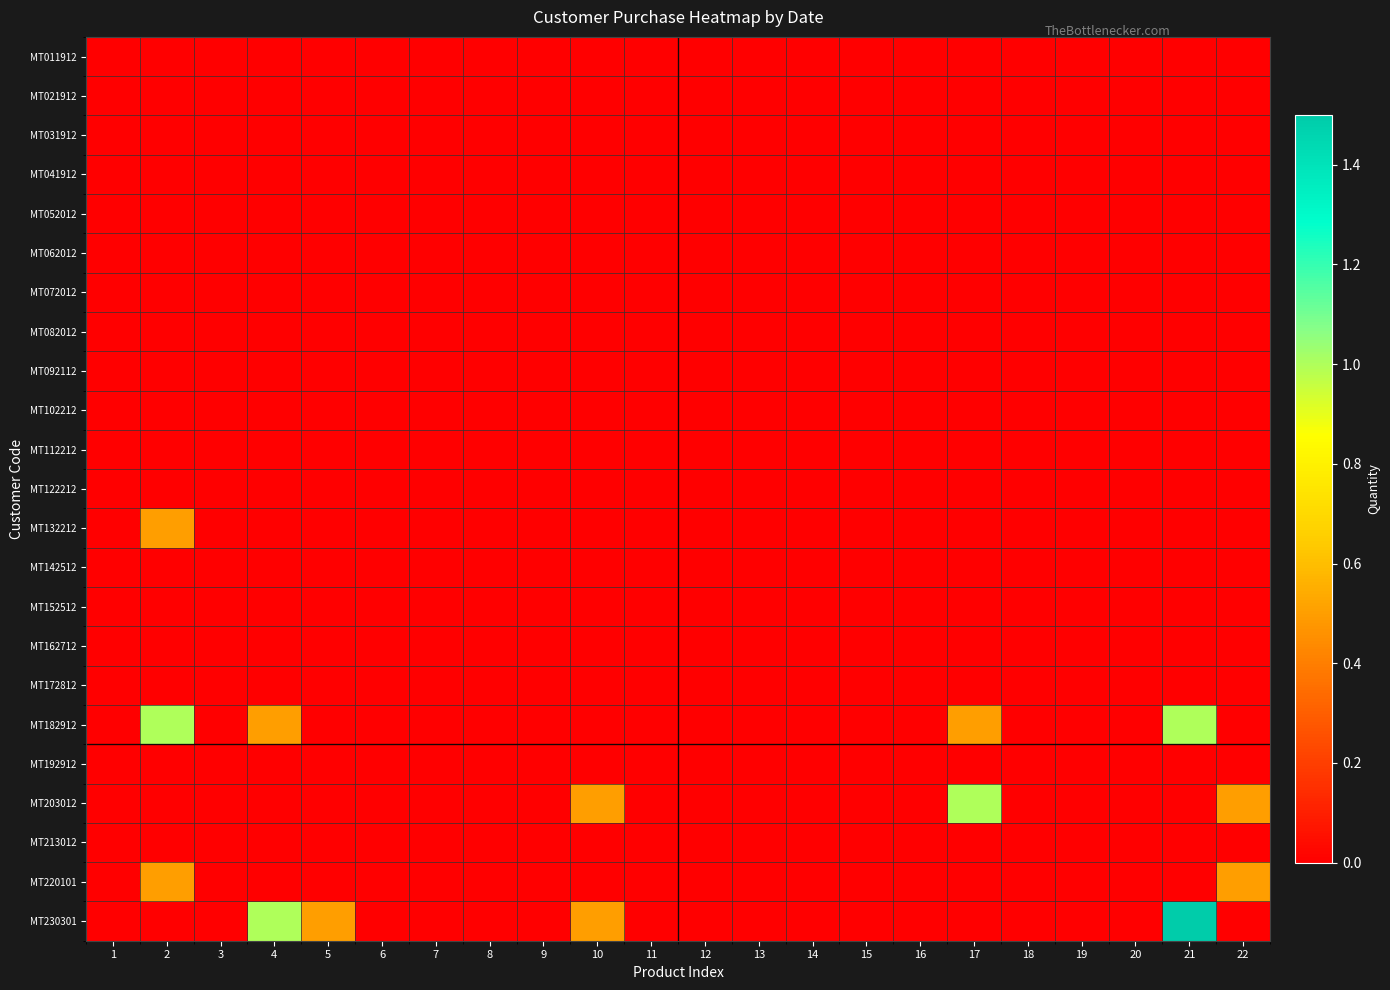

Reading left to right, what are all the values shown in this chart?

MT011912: 1=0.0	2=0.0	3=0.0	4=0.0	5=0.0	6=0.0	7=0.0	8=0.0	9=0.0	10=0.0	11=0.0	12=0.0	13=0.0	14=0.0	15=0.0	16=0.0	17=0.0	18=0.0	19=0.0	20=0.0	21=0.0	22=0.0
MT021912: 1=0.0	2=0.0	3=0.0	4=0.0	5=0.0	6=0.0	7=0.0	8=0.0	9=0.0	10=0.0	11=0.0	12=0.0	13=0.0	14=0.0	15=0.0	16=0.0	17=0.0	18=0.0	19=0.0	20=0.0	21=0.0	22=0.0
MT031912: 1=0.0	2=0.0	3=0.0	4=0.0	5=0.0	6=0.0	7=0.0	8=0.0	9=0.0	10=0.0	11=0.0	12=0.0	13=0.0	14=0.0	15=0.0	16=0.0	17=0.0	18=0.0	19=0.0	20=0.0	21=0.0	22=0.0
MT041912: 1=0.0	2=0.0	3=0.0	4=0.0	5=0.0	6=0.0	7=0.0	8=0.0	9=0.0	10=0.0	11=0.0	12=0.0	13=0.0	14=0.0	15=0.0	16=0.0	17=0.0	18=0.0	19=0.0	20=0.0	21=0.0	22=0.0
MT052012: 1=0.0	2=0.0	3=0.0	4=0.0	5=0.0	6=0.0	7=0.0	8=0.0	9=0.0	10=0.0	11=0.0	12=0.0	13=0.0	14=0.0	15=0.0	16=0.0	17=0.0	18=0.0	19=0.0	20=0.0	21=0.0	22=0.0
MT062012: 1=0.0	2=0.0	3=0.0	4=0.0	5=0.0	6=0.0	7=0.0	8=0.0	9=0.0	10=0.0	11=0.0	12=0.0	13=0.0	14=0.0	15=0.0	16=0.0	17=0.0	18=0.0	19=0.0	20=0.0	21=0.0	22=0.0
MT072012: 1=0.0	2=0.0	3=0.0	4=0.0	5=0.0	6=0.0	7=0.0	8=0.0	9=0.0	10=0.0	11=0.0	12=0.0	13=0.0	14=0.0	15=0.0	16=0.0	17=0.0	18=0.0	19=0.0	20=0.0	21=0.0	22=0.0
MT082012: 1=0.0	2=0.0	3=0.0	4=0.0	5=0.0	6=0.0	7=0.0	8=0.0	9=0.0	10=0.0	11=0.0	12=0.0	13=0.0	14=0.0	15=0.0	16=0.0	17=0.0	18=0.0	19=0.0	20=0.0	21=0.0	22=0.0
MT092112: 1=0.0	2=0.0	3=0.0	4=0.0	5=0.0	6=0.0	7=0.0	8=0.0	9=0.0	10=0.0	11=0.0	12=0.0	13=0.0	14=0.0	15=0.0	16=0.0	17=0.0	18=0.0	19=0.0	20=0.0	21=0.0	22=0.0
MT102212: 1=0.0	2=0.0	3=0.0	4=0.0	5=0.0	6=0.0	7=0.0	8=0.0	9=0.0	10=0.0	11=0.0	12=0.0	13=0.0	14=0.0	15=0.0	16=0.0	17=0.0	18=0.0	19=0.0	20=0.0	21=0.0	22=0.0
MT112212: 1=0.0	2=0.0	3=0.0	4=0.0	5=0.0	6=0.0	7=0.0	8=0.0	9=0.0	10=0.0	11=0.0	12=0.0	13=0.0	14=0.0	15=0.0	16=0.0	17=0.0	18=0.0	19=0.0	20=0.0	21=0.0	22=0.0
MT122212: 1=0.0	2=0.0	3=0.0	4=0.0	5=0.0	6=0.0	7=0.0	8=0.0	9=0.0	10=0.0	11=0.0	12=0.0	13=0.0	14=0.0	15=0.0	16=0.0	17=0.0	18=0.0	19=0.0	20=0.0	21=0.0	22=0.0
MT132212: 1=0.0	2=0.5	3=0.0	4=0.0	5=0.0	6=0.0	7=0.0	8=0.0	9=0.0	10=0.0	11=0.0	12=0.0	13=0.0	14=0.0	15=0.0	16=0.0	17=0.0	18=0.0	19=0.0	20=0.0	21=0.0	22=0.0
MT142512: 1=0.0	2=0.0	3=0.0	4=0.0	5=0.0	6=0.0	7=0.0	8=0.0	9=0.0	10=0.0	11=0.0	12=0.0	13=0.0	14=0.0	15=0.0	16=0.0	17=0.0	18=0.0	19=0.0	20=0.0	21=0.0	22=0.0
MT152512: 1=0.0	2=0.0	3=0.0	4=0.0	5=0.0	6=0.0	7=0.0	8=0.0	9=0.0	10=0.0	11=0.0	12=0.0	13=0.0	14=0.0	15=0.0	16=0.0	17=0.0	18=0.0	19=0.0	20=0.0	21=0.0	22=0.0
MT162712: 1=0.0	2=0.0	3=0.0	4=0.0	5=0.0	6=0.0	7=0.0	8=0.0	9=0.0	10=0.0	11=0.0	12=0.0	13=0.0	14=0.0	15=0.0	16=0.0	17=0.0	18=0.0	19=0.0	20=0.0	21=0.0	22=0.0
MT172812: 1=0.0	2=0.0	3=0.0	4=0.0	5=0.0	6=0.0	7=0.0	8=0.0	9=0.0	10=0.0	11=0.0	12=0.0	13=0.0	14=0.0	15=0.0	16=0.0	17=0.0	18=0.0	19=0.0	20=0.0	21=0.0	22=0.0
MT182912: 1=0.0	2=1.0	3=0.0	4=0.5	5=0.0	6=0.0	7=0.0	8=0.0	9=0.0	10=0.0	11=0.0	12=0.0	13=0.0	14=0.0	15=0.0	16=0.0	17=0.5	18=0.0	19=0.0	20=0.0	21=1.0	22=0.0
MT192912: 1=0.0	2=0.0	3=0.0	4=0.0	5=0.0	6=0.0	7=0.0	8=0.0	9=0.0	10=0.0	11=0.0	12=0.0	13=0.0	14=0.0	15=0.0	16=0.0	17=0.0	18=0.0	19=0.0	20=0.0	21=0.0	22=0.0
MT203012: 1=0.0	2=0.0	3=0.0	4=0.0	5=0.0	6=0.0	7=0.0	8=0.0	9=0.0	10=0.5	11=0.0	12=0.0	13=0.0	14=0.0	15=0.0	16=0.0	17=1.0	18=0.0	19=0.0	20=0.0	21=0.0	22=0.5
MT213012: 1=0.0	2=0.0	3=0.0	4=0.0	5=0.0	6=0.0	7=0.0	8=0.0	9=0.0	10=0.0	11=0.0	12=0.0	13=0.0	14=0.0	15=0.0	16=0.0	17=0.0	18=0.0	19=0.0	20=0.0	21=0.0	22=0.0
MT220101: 1=0.0	2=0.5	3=0.0	4=0.0	5=0.0	6=0.0	7=0.0	8=0.0	9=0.0	10=0.0	11=0.0	12=0.0	13=0.0	14=0.0	15=0.0	16=0.0	17=0.0	18=0.0	19=0.0	20=0.0	21=0.0	22=0.5
MT230301: 1=0.0	2=0.0	3=0.0	4=1.0	5=0.5	6=0.0	7=0.0	8=0.0	9=0.0	10=0.5	11=0.0	12=0.0	13=0.0	14=0.0	15=0.0	16=0.0	17=0.0	18=0.0	19=0.0	20=0.0	21=1.5	22=0.0